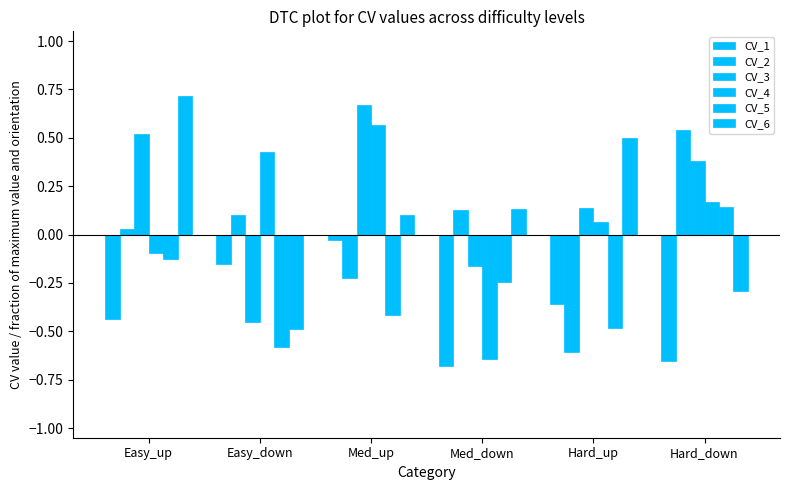

Are the bars grouped side by side (vs. stacked)?

Yes